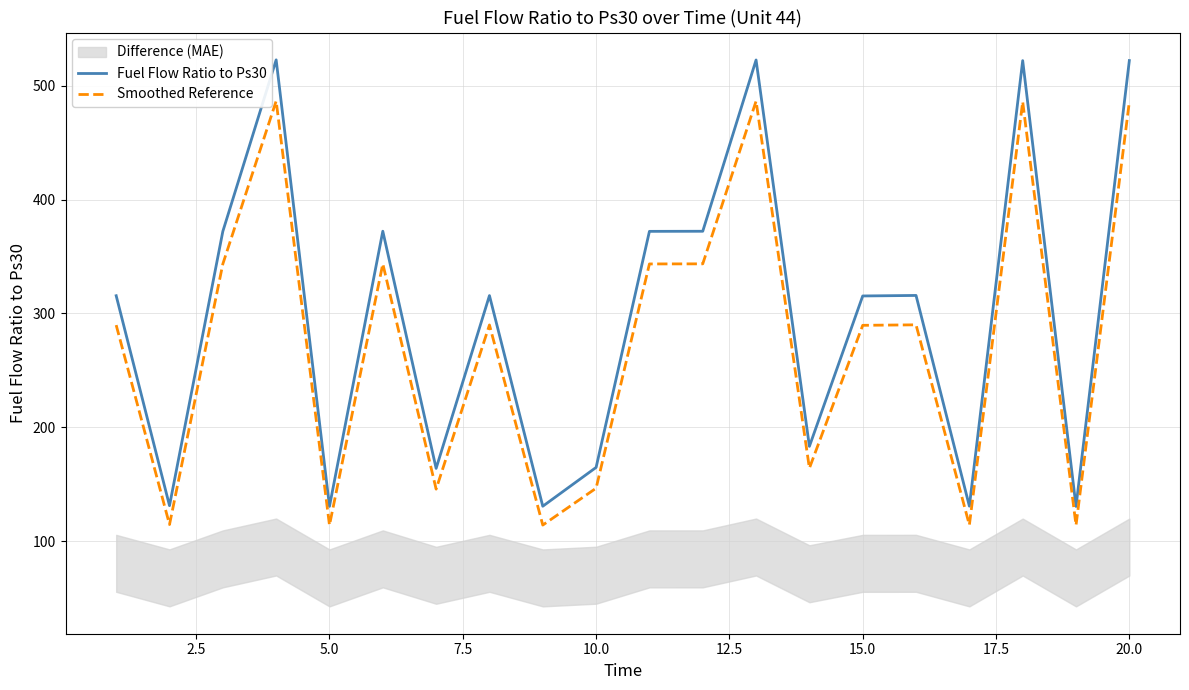

What is the value of the Smoothed Reference point at the 1st from the left?

289.8